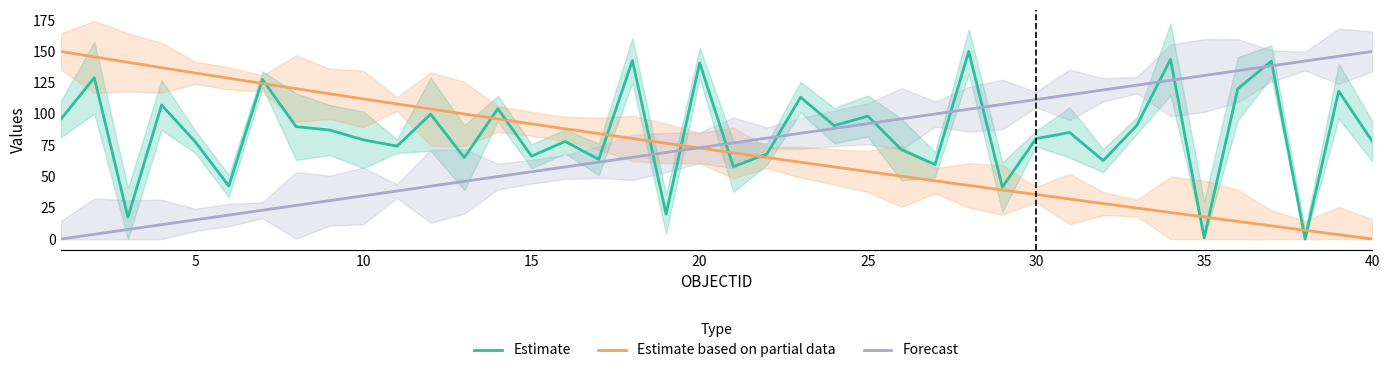

How many categories are shown in the chart?

40